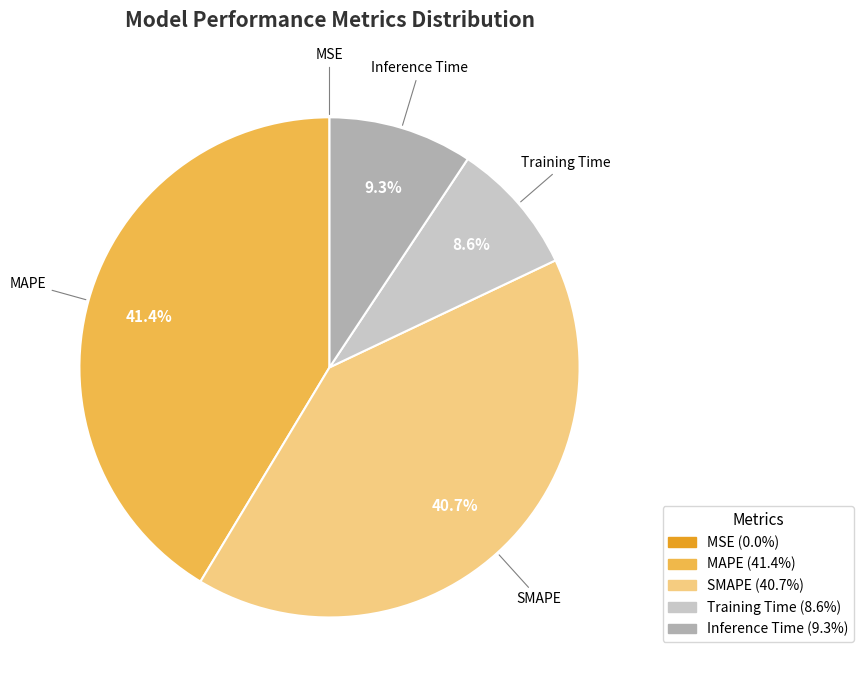

Is there any slice that represents more than half of the pie?

No